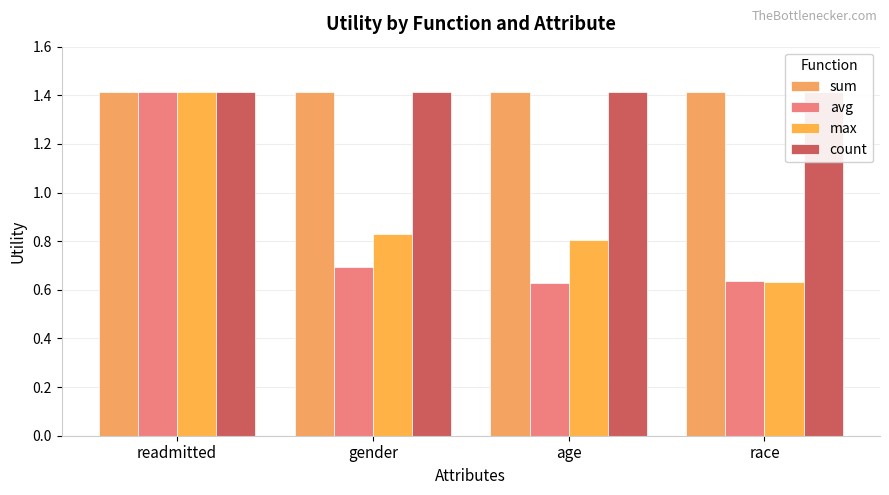

Rank the series at age from highest to lowest value.

sum, count, max, avg